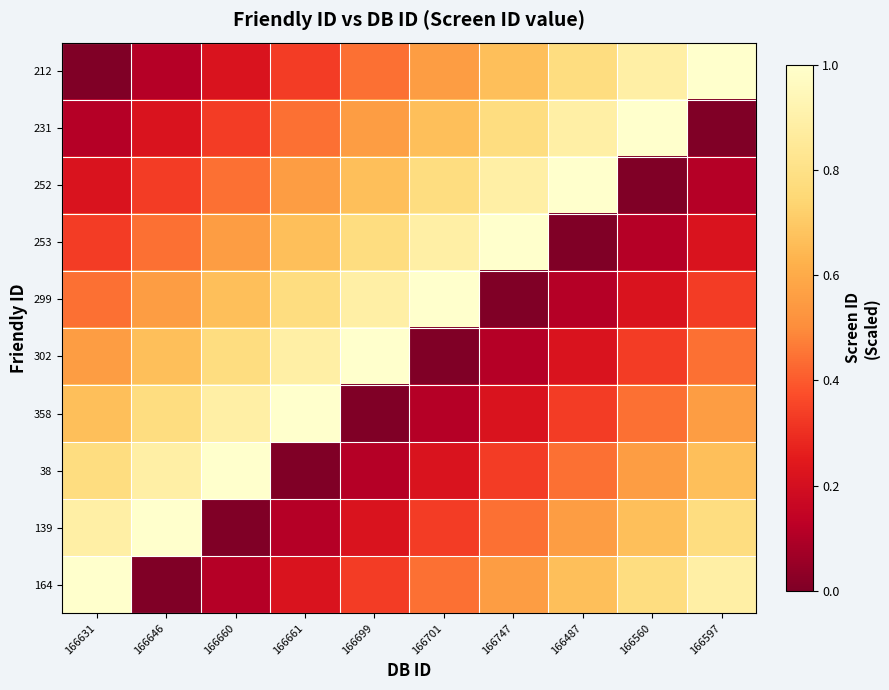

Reading left to right, what are all the values shown in this chart?

212: 166631=0.0	166646=0.1	166660=0.2	166661=0.3	166699=0.4	166701=0.6	166747=0.7	166487=0.8	166560=0.9	166597=1.0
231: 166631=0.1	166646=0.2	166660=0.3	166661=0.4	166699=0.6	166701=0.7	166747=0.8	166487=0.9	166560=1.0	166597=0.0
252: 166631=0.2	166646=0.3	166660=0.4	166661=0.6	166699=0.7	166701=0.8	166747=0.9	166487=1.0	166560=0.0	166597=0.1
253: 166631=0.3	166646=0.4	166660=0.6	166661=0.7	166699=0.8	166701=0.9	166747=1.0	166487=0.0	166560=0.1	166597=0.2
299: 166631=0.4	166646=0.6	166660=0.7	166661=0.8	166699=0.9	166701=1.0	166747=0.0	166487=0.1	166560=0.2	166597=0.3
302: 166631=0.6	166646=0.7	166660=0.8	166661=0.9	166699=1.0	166701=0.0	166747=0.1	166487=0.2	166560=0.3	166597=0.4
358: 166631=0.7	166646=0.8	166660=0.9	166661=1.0	166699=0.0	166701=0.1	166747=0.2	166487=0.3	166560=0.4	166597=0.6
38: 166631=0.8	166646=0.9	166660=1.0	166661=0.0	166699=0.1	166701=0.2	166747=0.3	166487=0.4	166560=0.6	166597=0.7
139: 166631=0.9	166646=1.0	166660=0.0	166661=0.1	166699=0.2	166701=0.3	166747=0.4	166487=0.6	166560=0.7	166597=0.8
164: 166631=1.0	166646=0.0	166660=0.1	166661=0.2	166699=0.3	166701=0.4	166747=0.6	166487=0.7	166560=0.8	166597=0.9